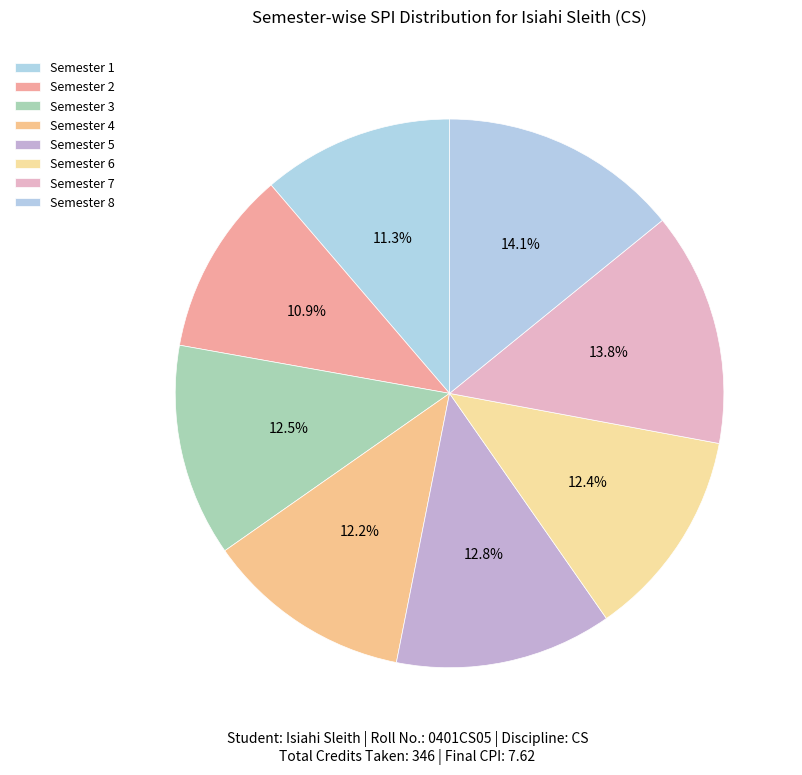

How many segments does this pie chart have?

8